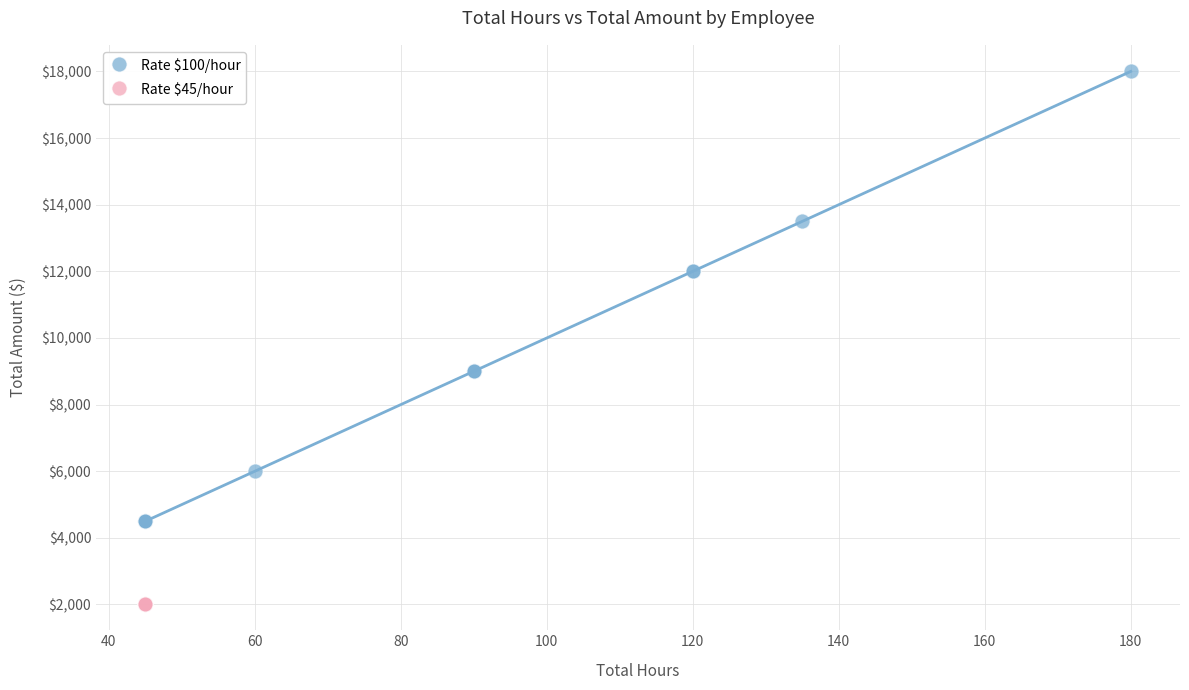

Which series reaches the maximum Y coordinate?

Rate $100/hour